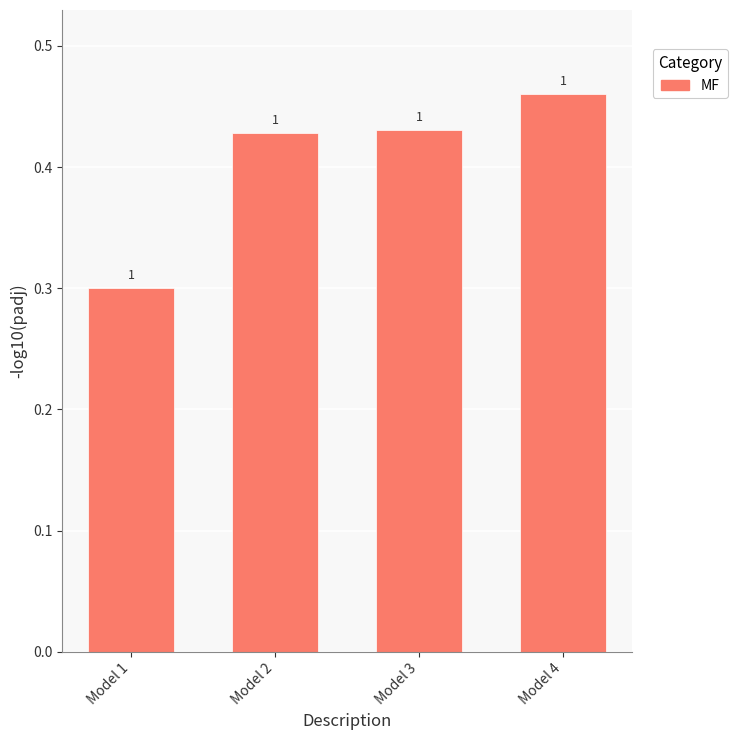

True or false: the data shows 0.4 at Model 3.

True